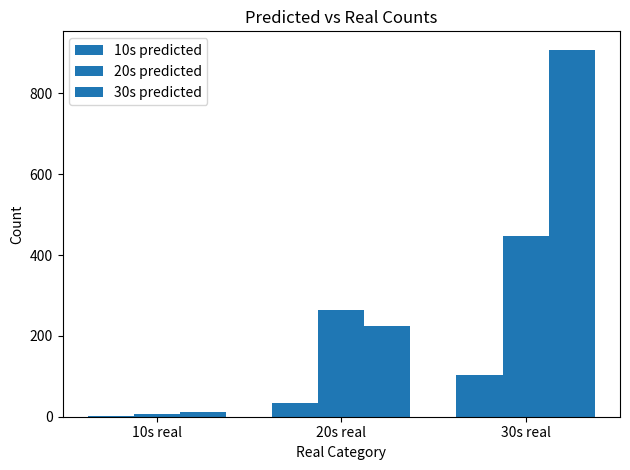

Count the number of data series in this chart.

3